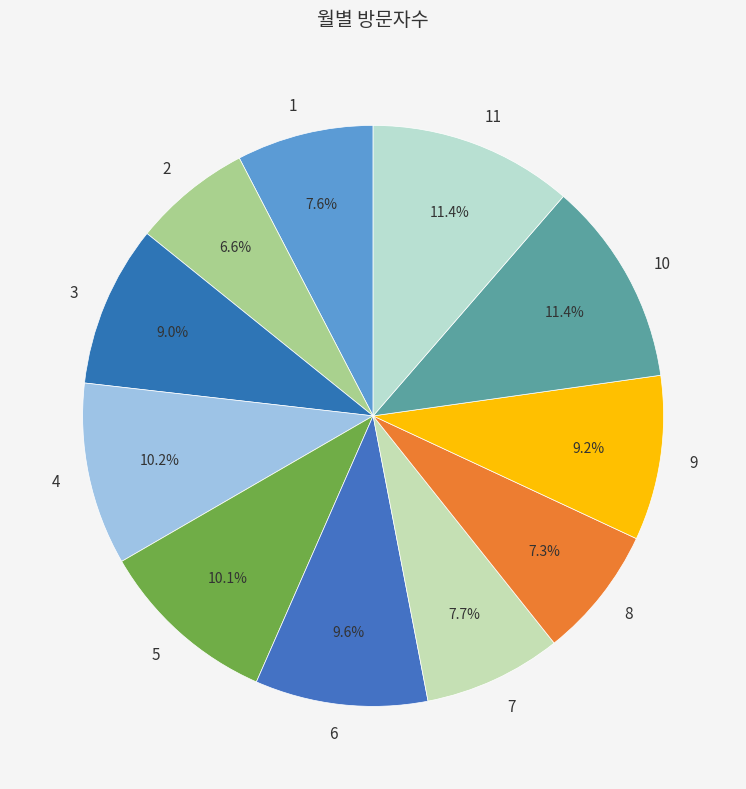

Is the sum of 3 and 11 greater than half?

No